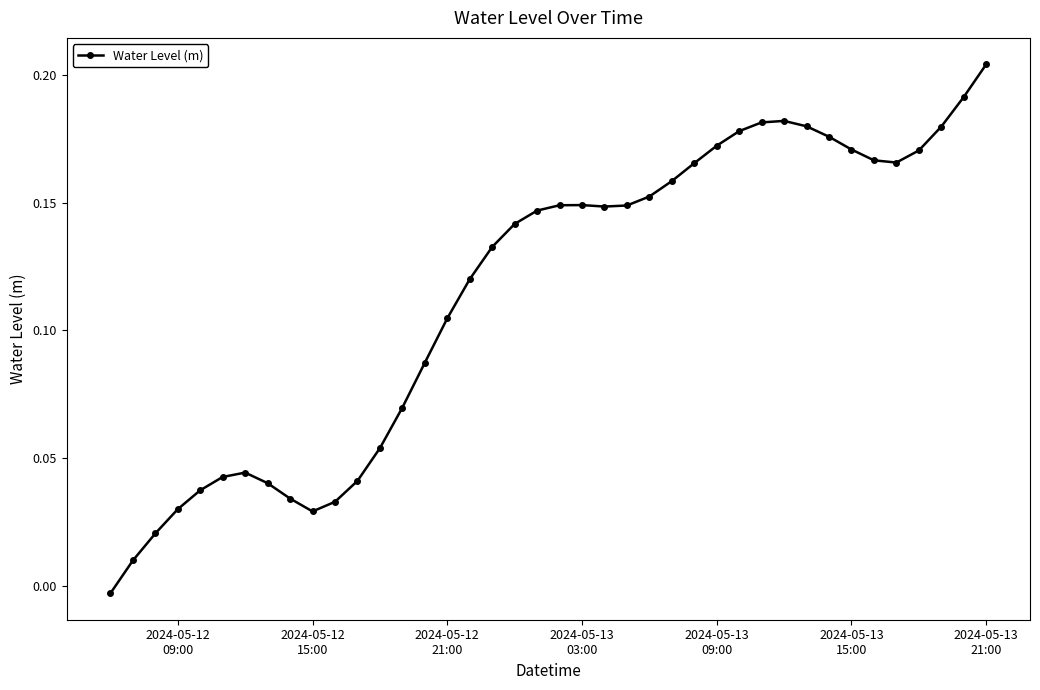

True or false: the data has more than 0 interior local peaks.

True